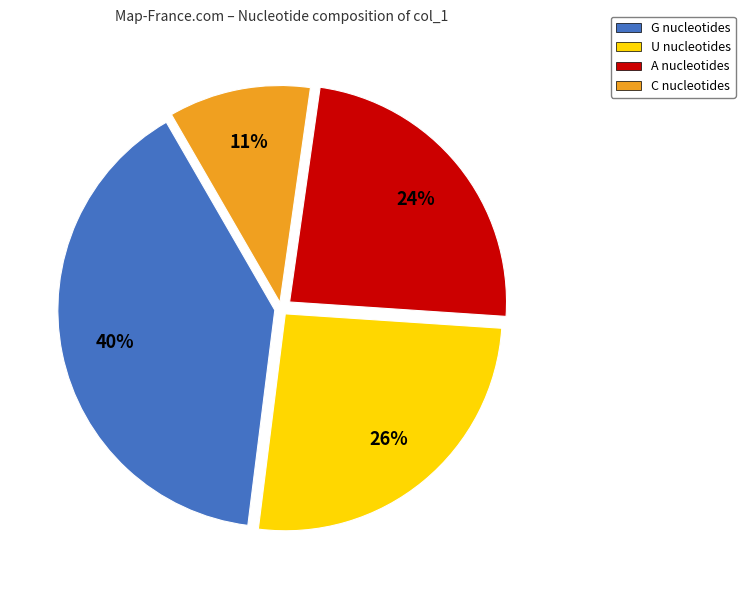

True or false: C nucleotides accounts for 21% of the total.

False